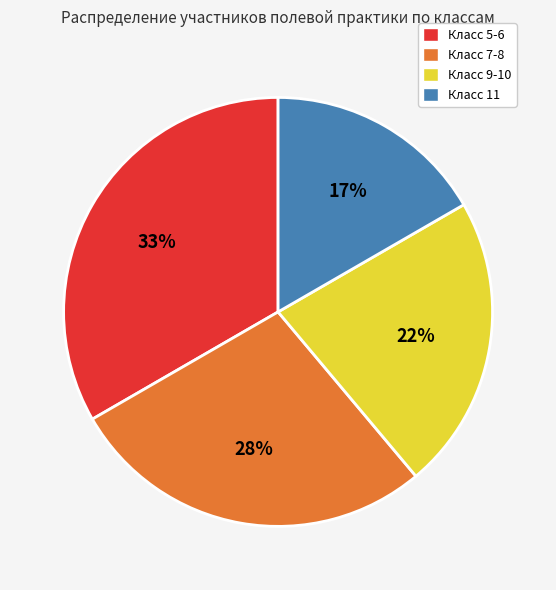

Which category has the smallest portion of the pie?

Класс 11